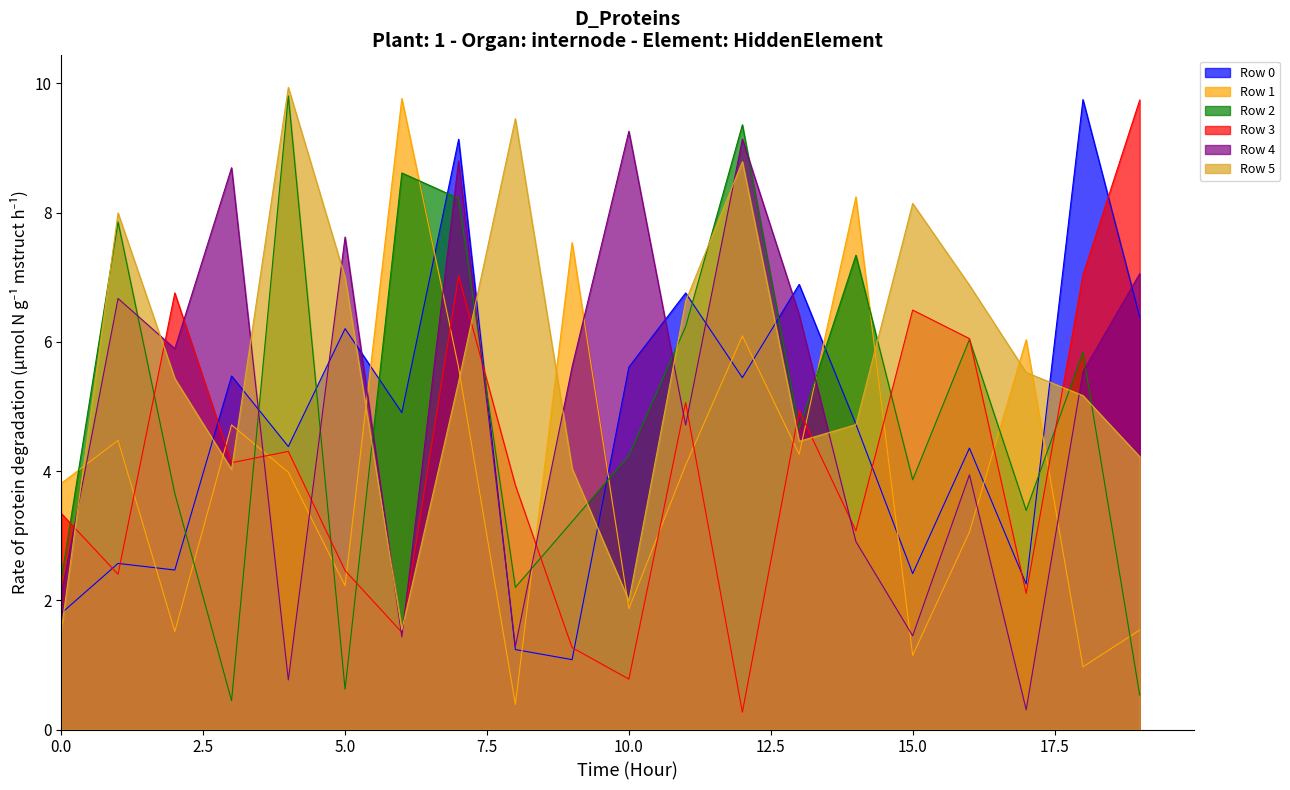

At which label is Row 3 closest to 5?

11